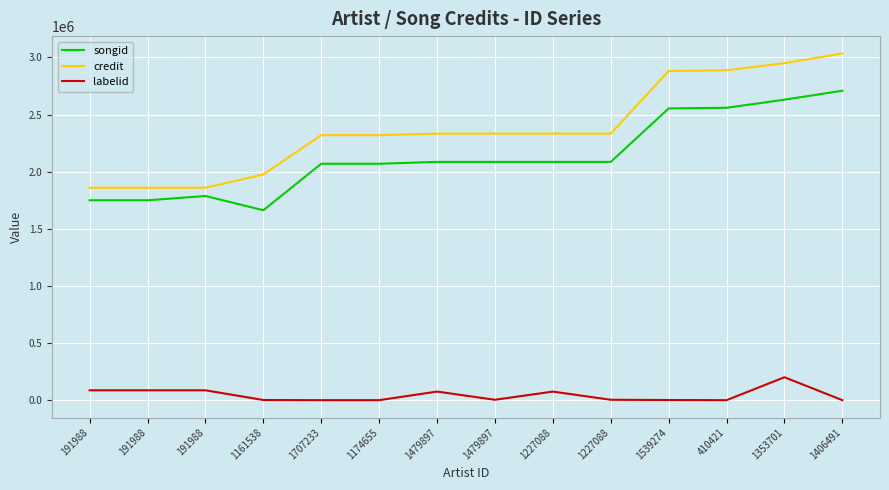

Which has a higher value, 1227088 or 191988?

1227088